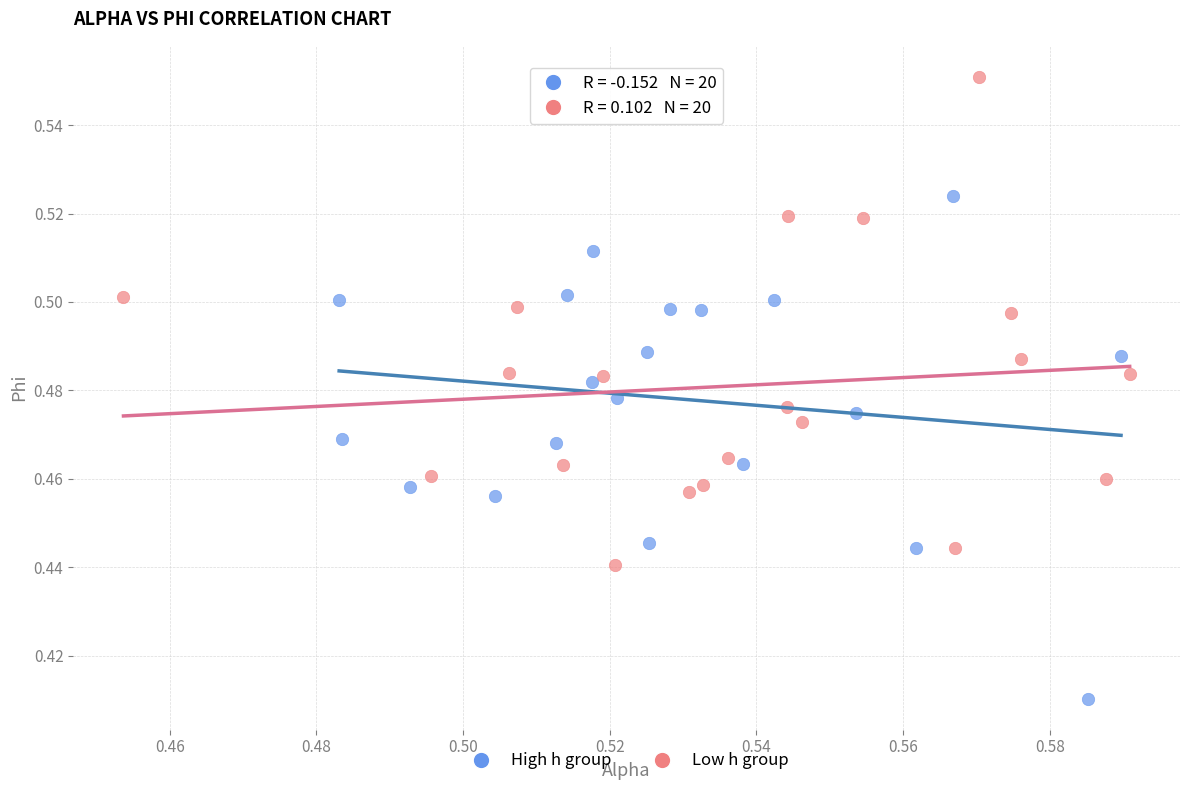

Which series contains the highest Y value?

Low h group